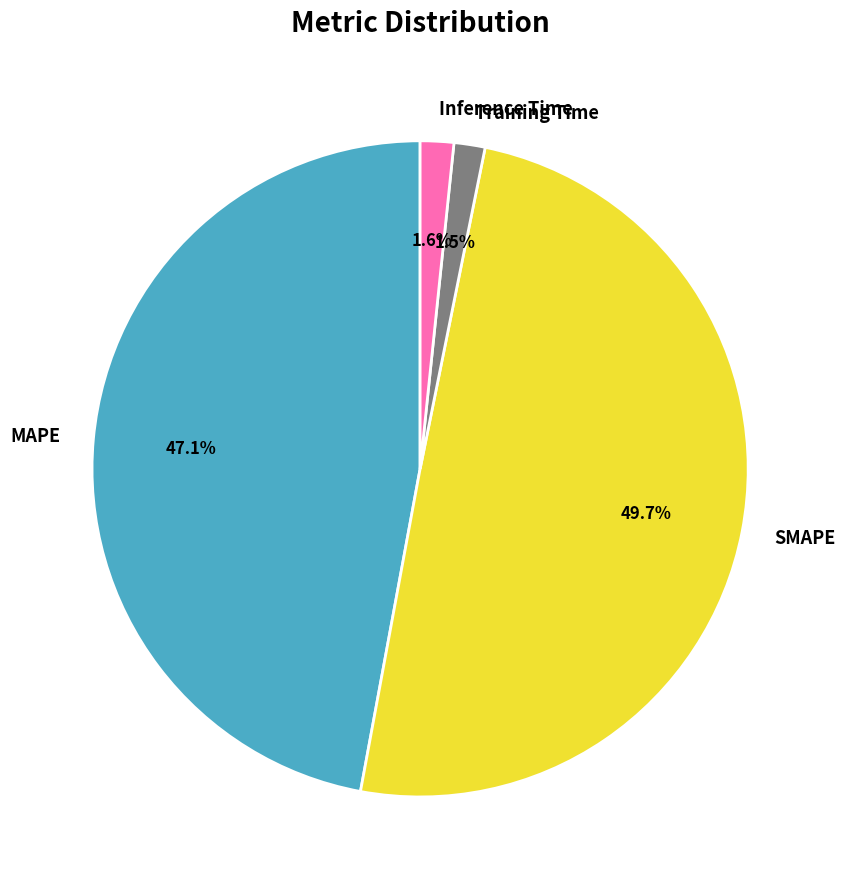

Which category has the biggest portion of the pie?

SMAPE